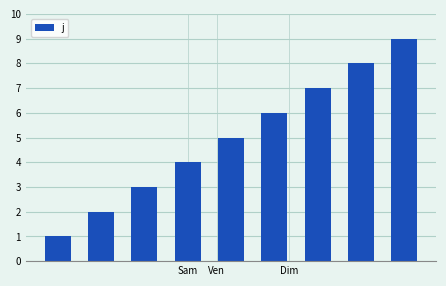

What is the difference between the maximum and minimum values?

8